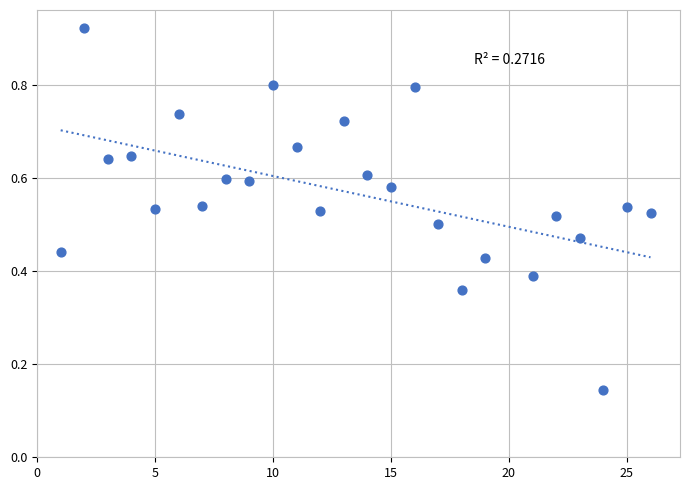

What is the range of X values (max minus min)?

25.0